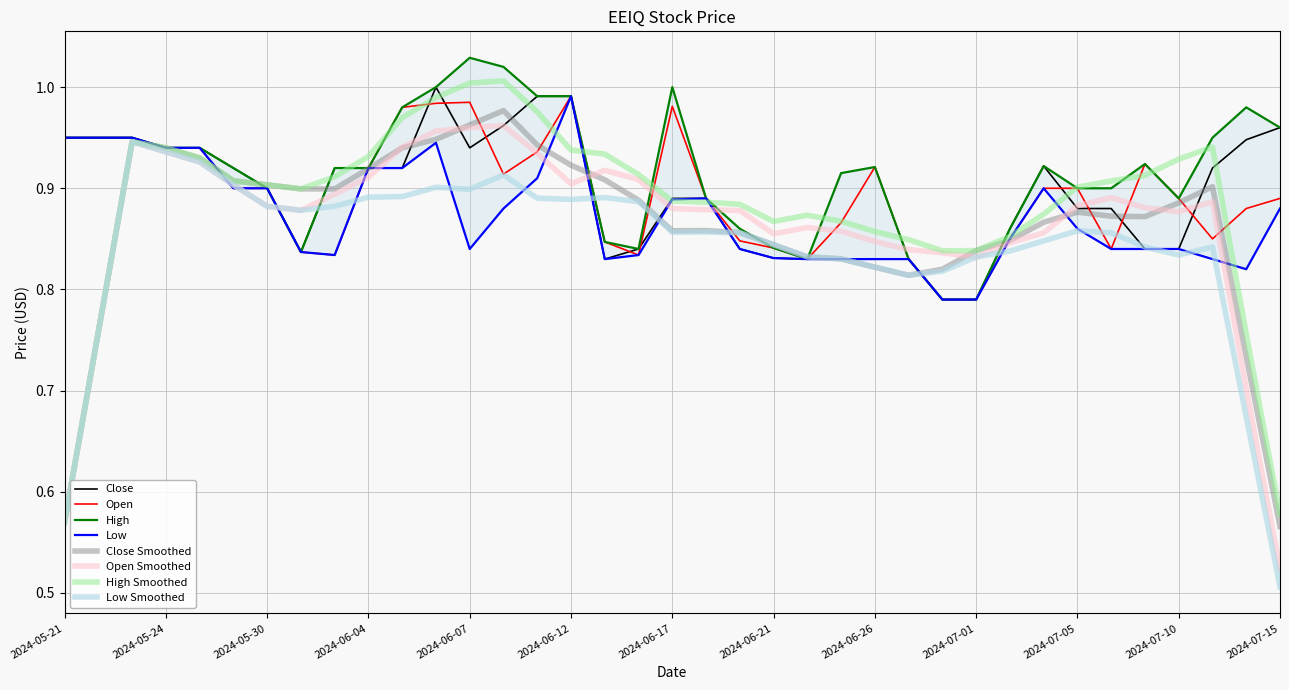

At how many categories does at least one series exceed 0?

37